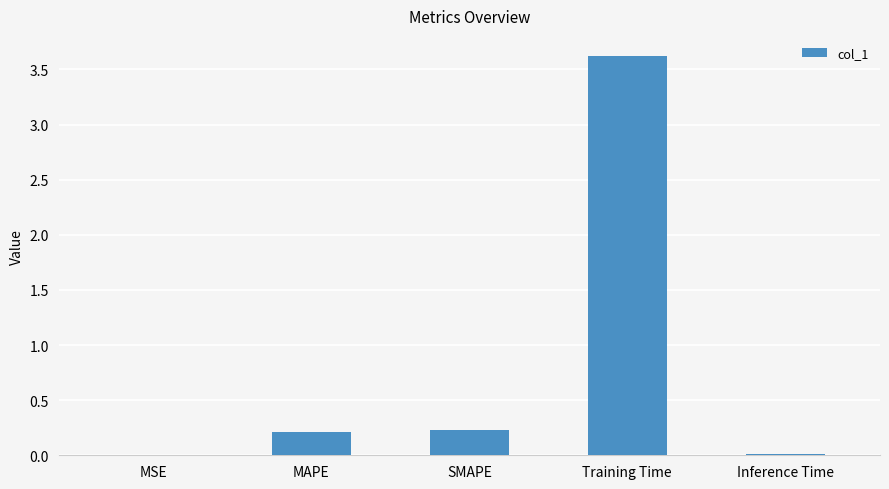

At which category does the chart reach its peak across all series?

Training Time